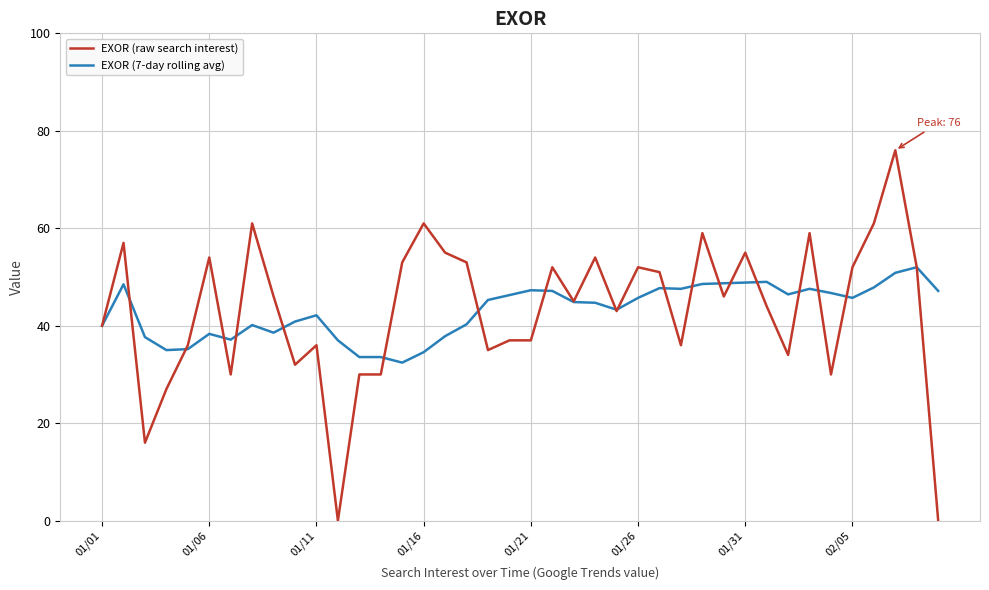

Which series has the largest range (max minus min)?

EXOR (raw search interest)